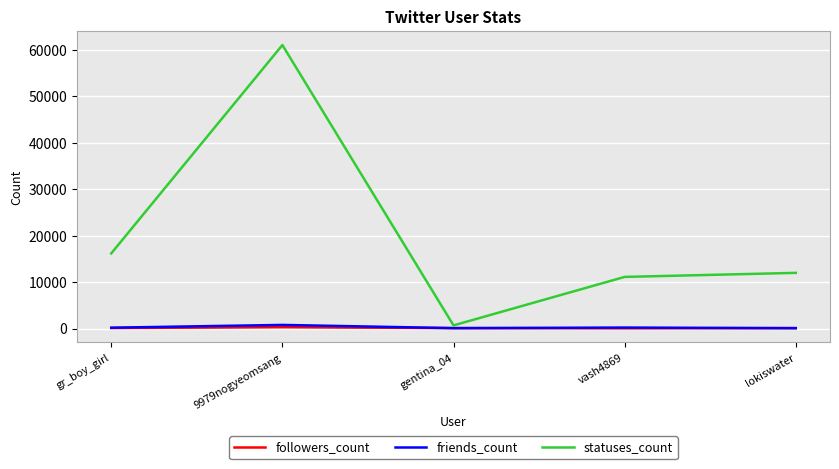

True or false: statuses_count and followers_count intersect in this chart.

False